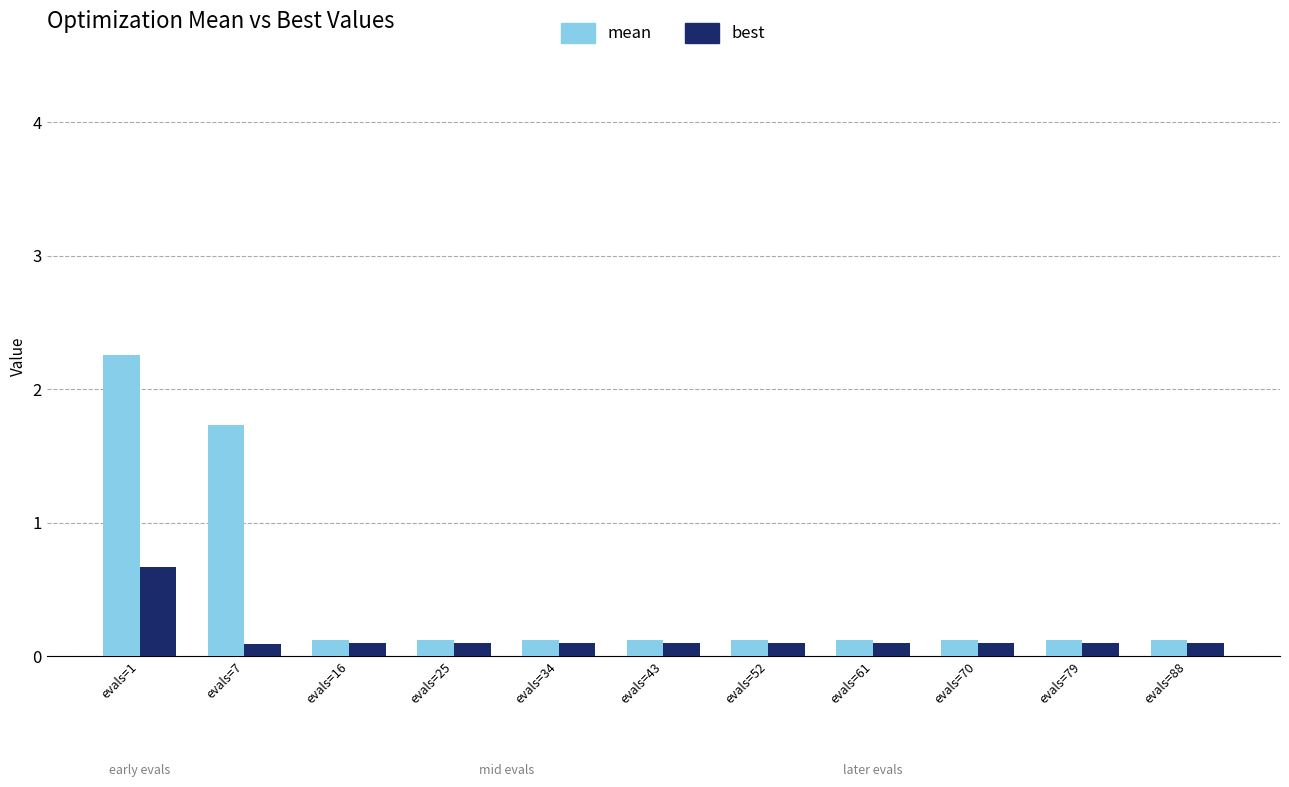

List the series in order of their peak value, lowest first.

best, mean